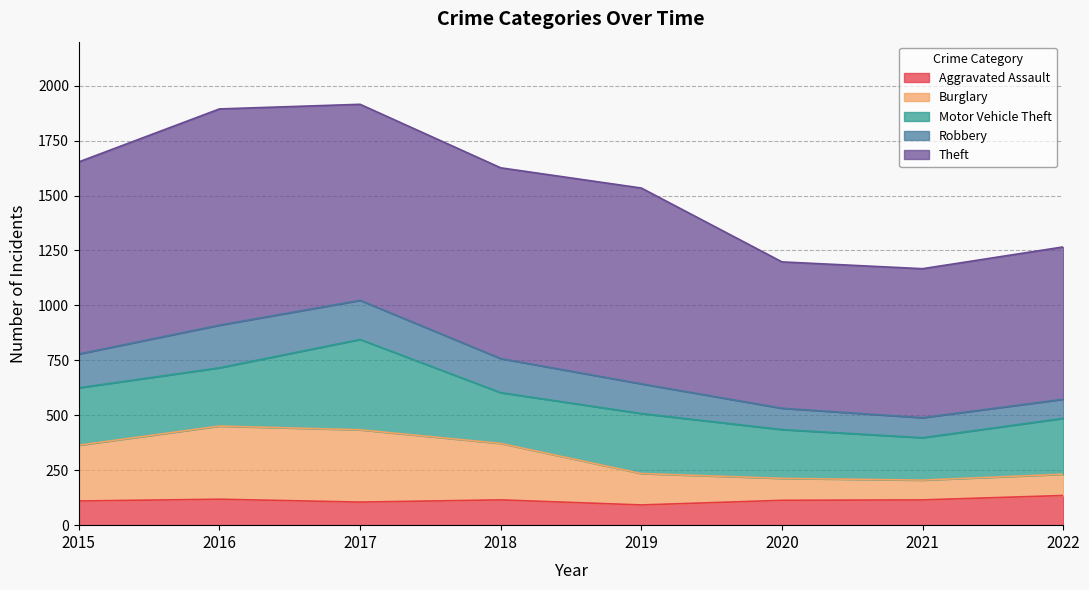

Where does the Aggravated Assault series first go above 115?

2016